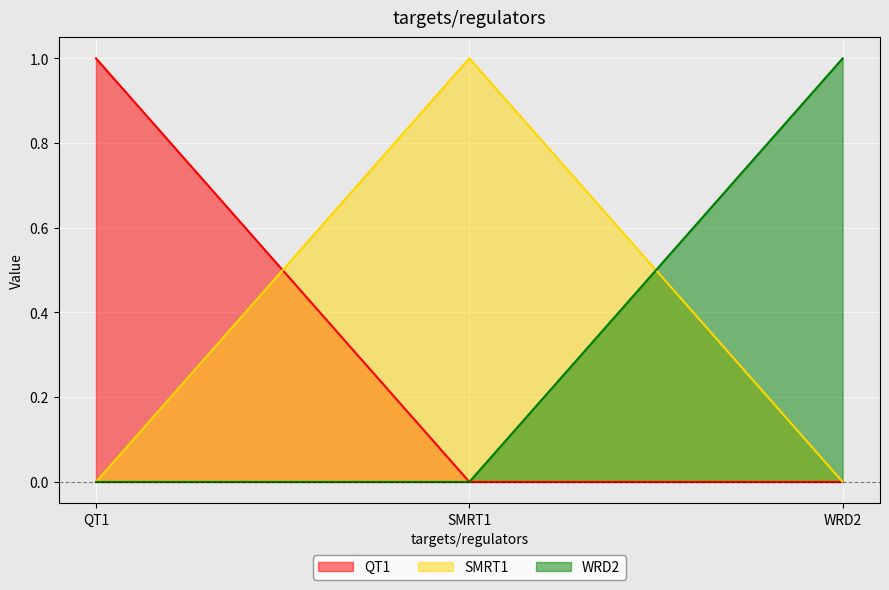

What is the total value across all series at WRD2?

1